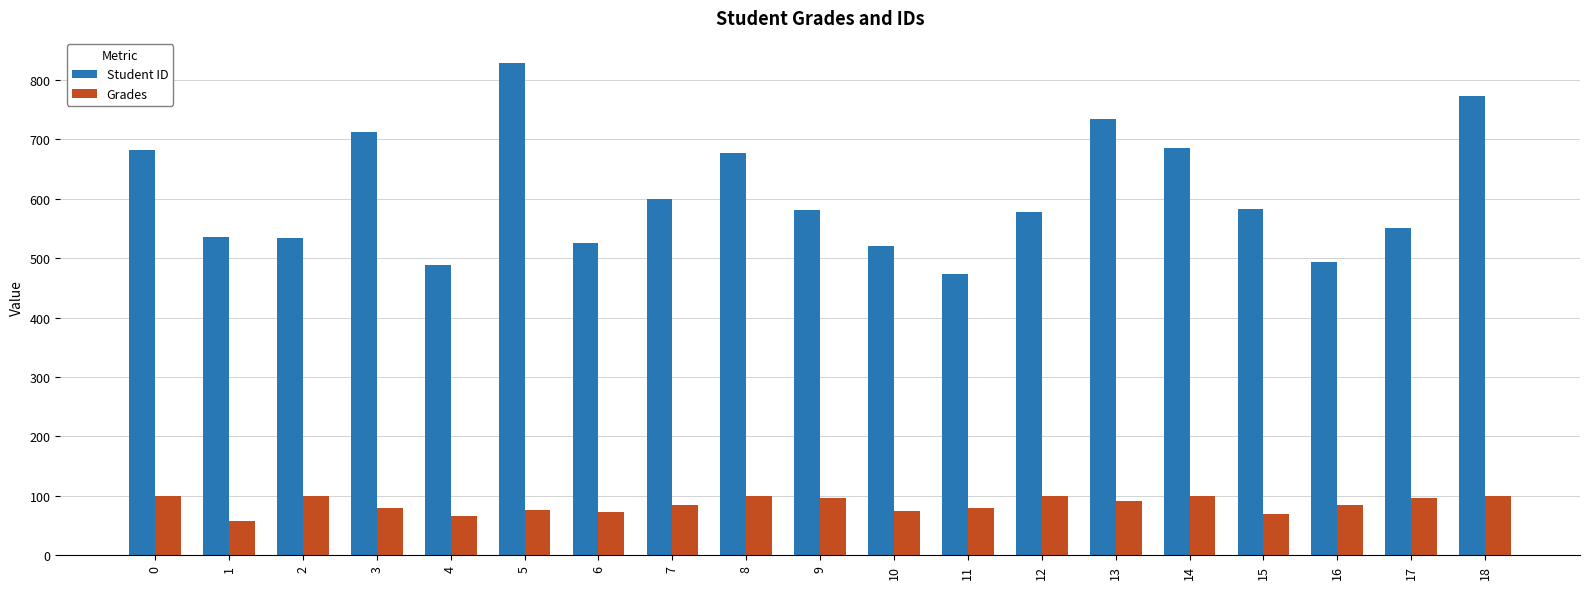

How many values in the Grades series exceed 85?

10